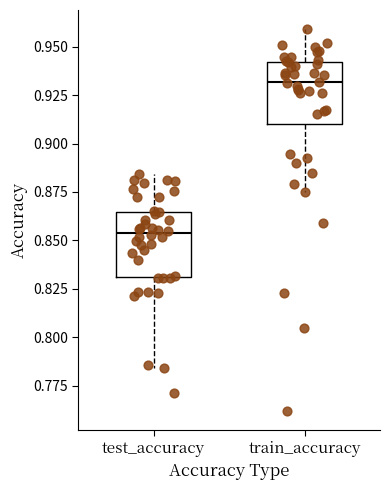

Which box has the highest median line?

train_accuracy